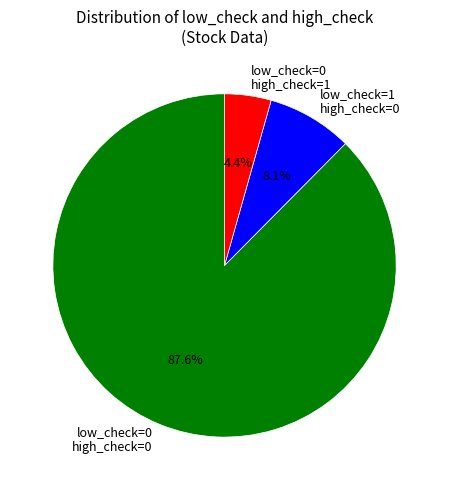

Does any single category account for the majority?

Yes